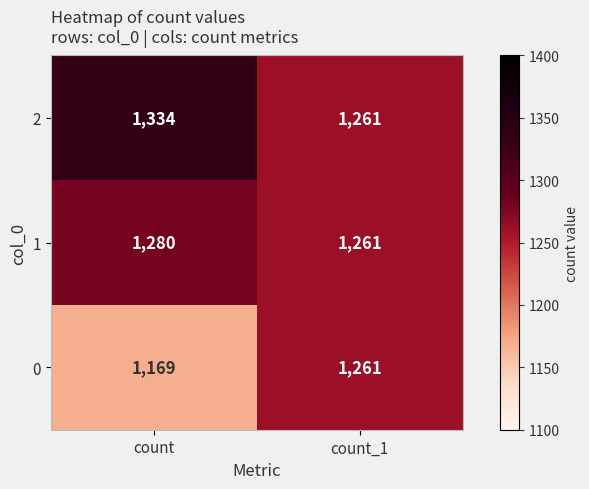

Reading left to right, list all the values displayed in this chart.

2: count=1334	count_1=1261
1: count=1280	count_1=1261
0: count=1169	count_1=1261